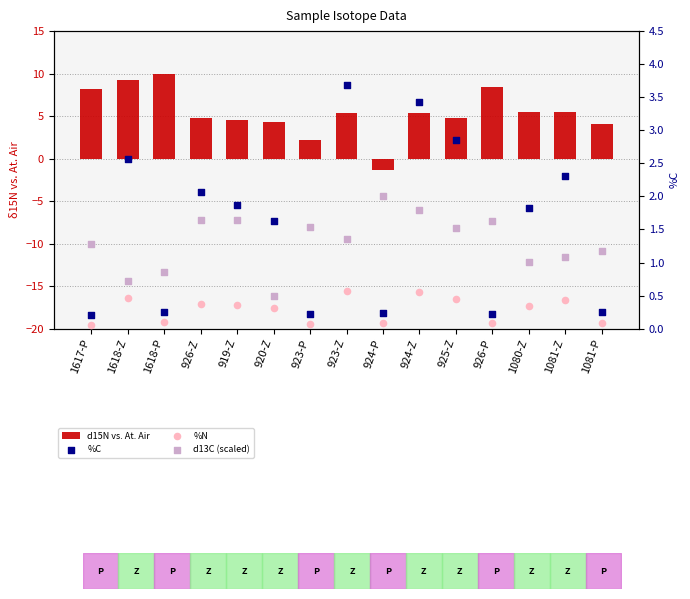

Which series contains the highest Y value?

d15N vs. At. Air